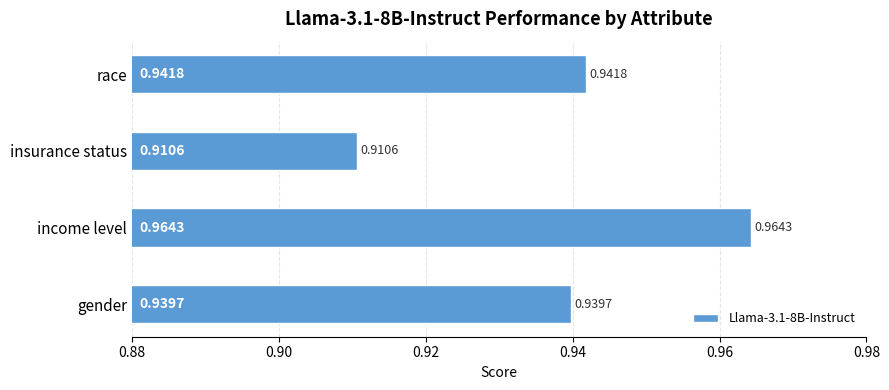

What is the sum of all values?

3.8